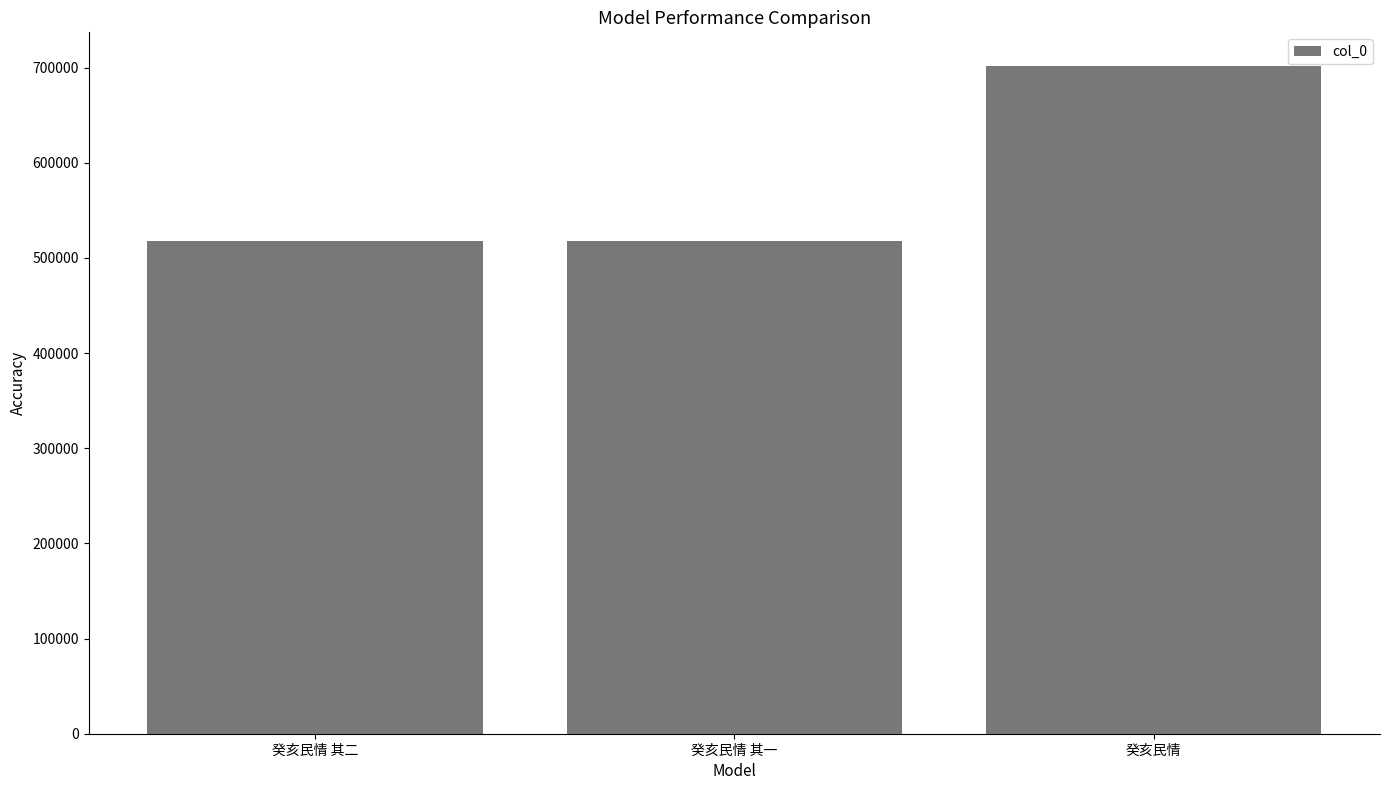

What is the maximum value shown in the chart?

701973